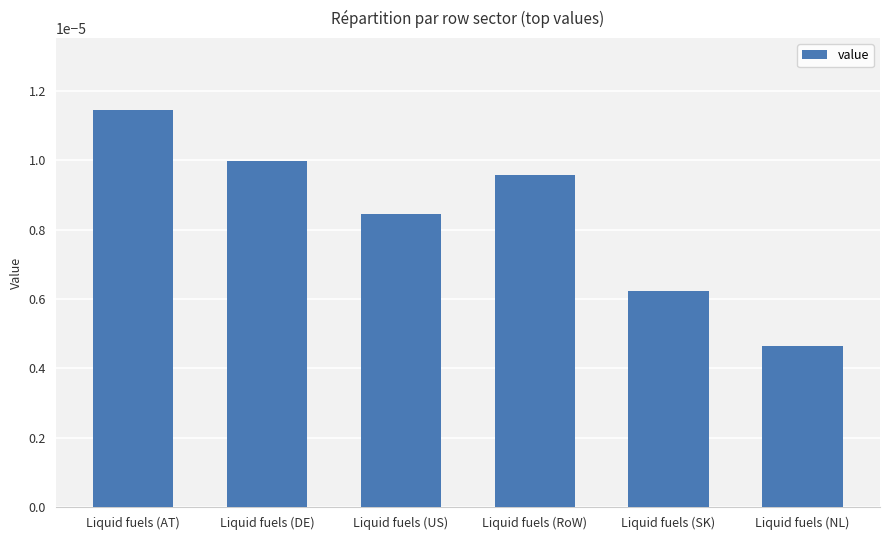

At which label is the value closest to 0?

Liquid fuels (NL)